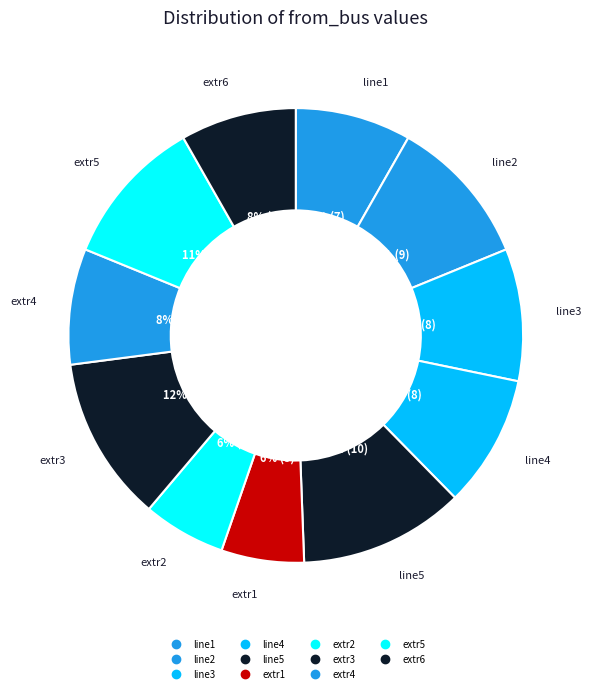

Between extr6 and extr3, which is larger?

extr3